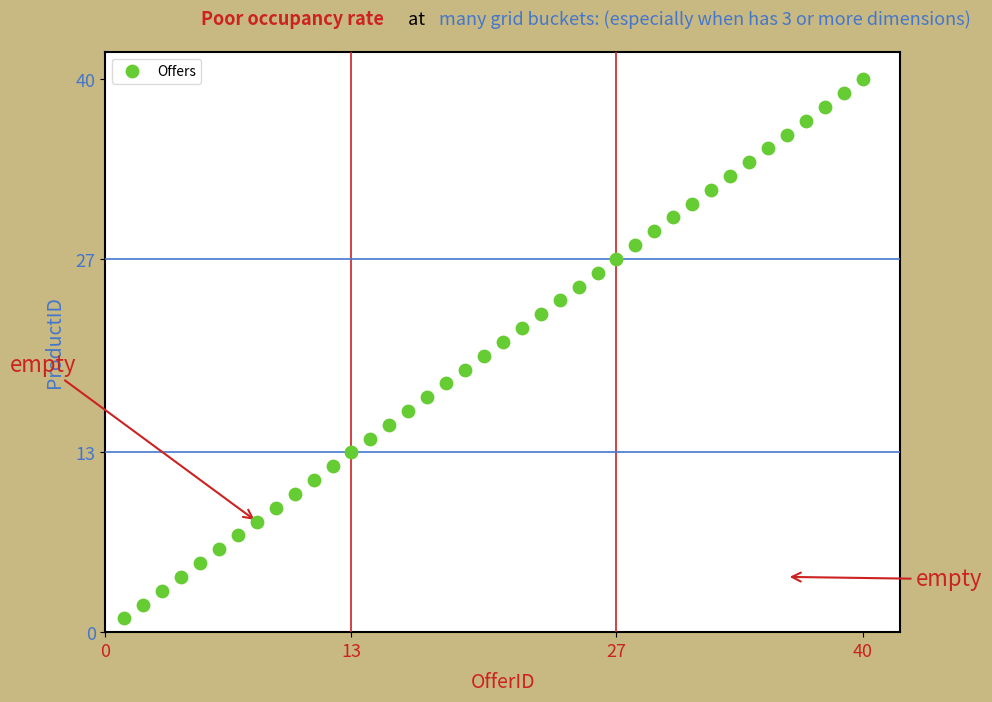

What is the range of Y values (max minus min)?

39